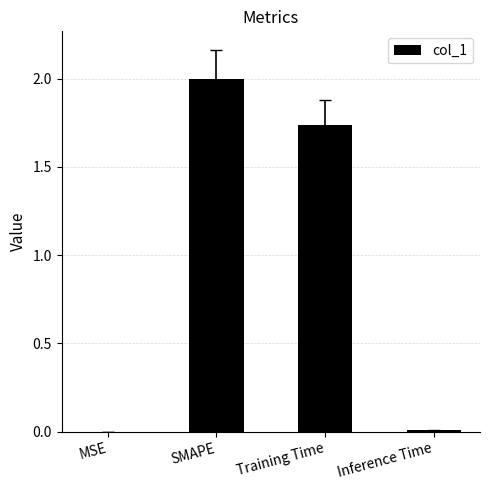

At which category does the chart reach its peak across all series?

SMAPE